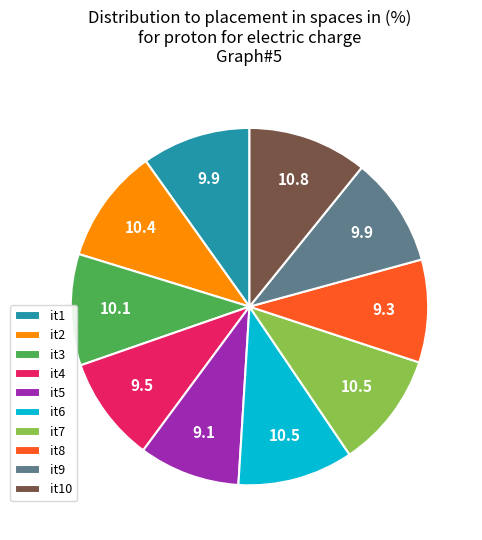

Count the number of slices in the pie.

10